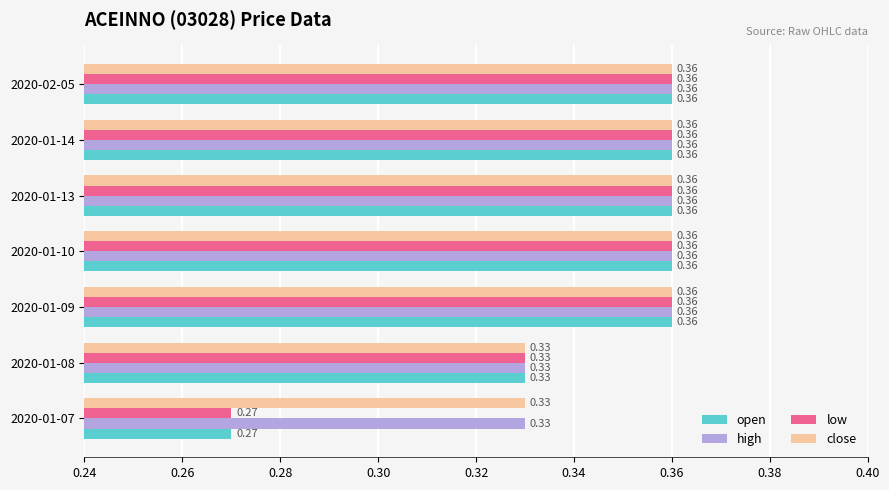

At how many categories does at least one series exceed 0?

7